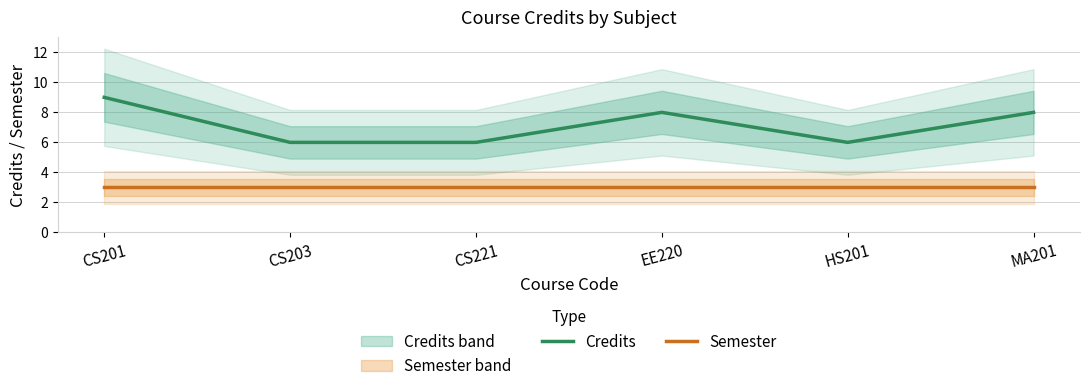

At how many categories does at least one series exceed 4?

6